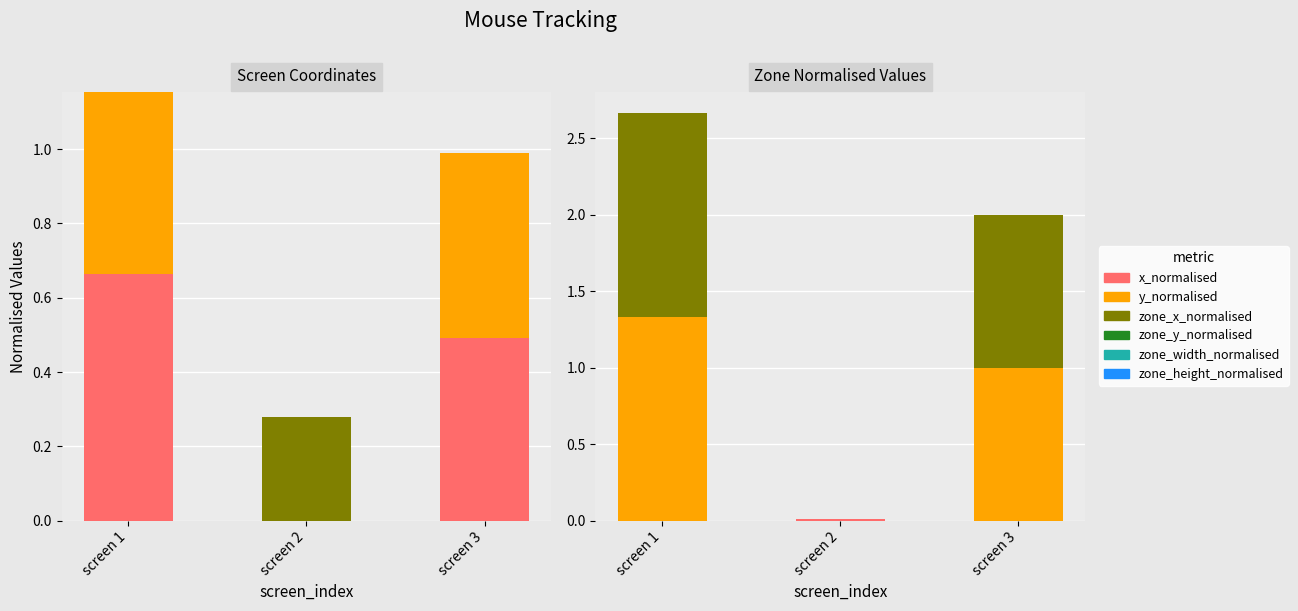

What is the difference between the maximum and minimum values in the zone_height_normalised series?

1.3